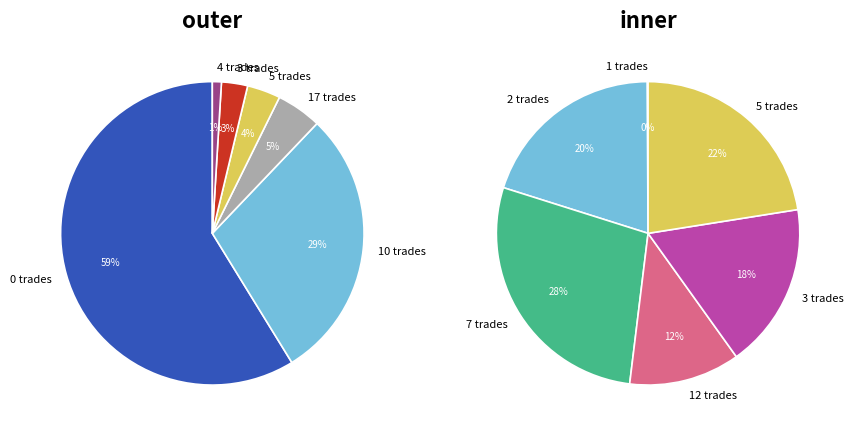

Which slice is the smallest?

1